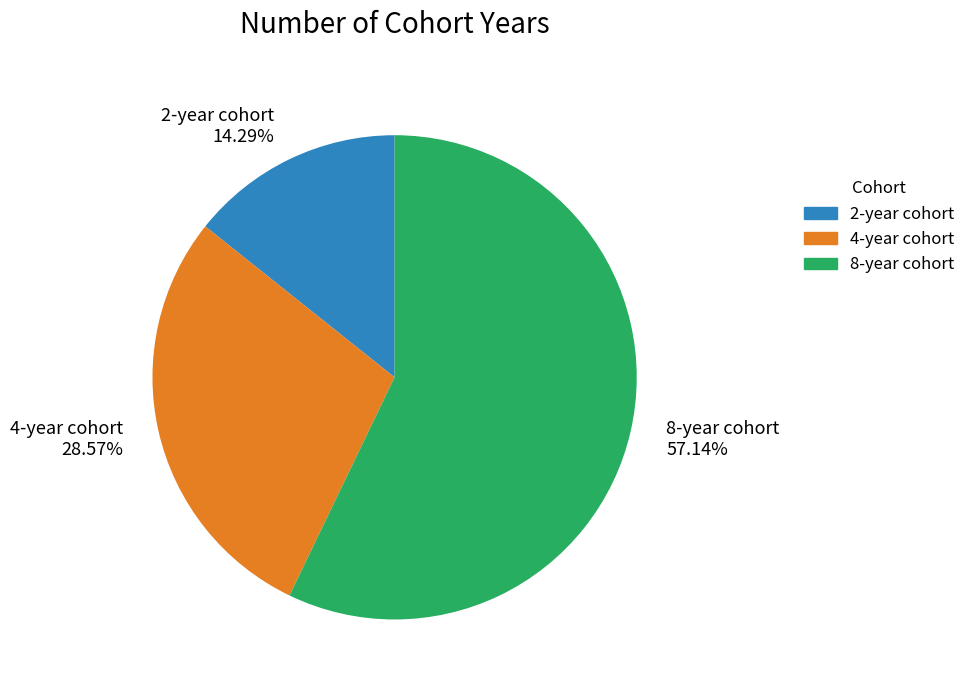

Approximately how many times larger is the value at 4-year cohort compared to 8-year cohort?

0.5